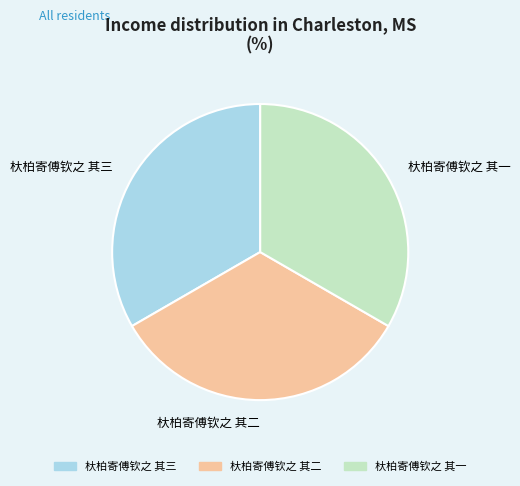

Does 杕柏寄傅钦之 其三 represent more than half of the total?

No